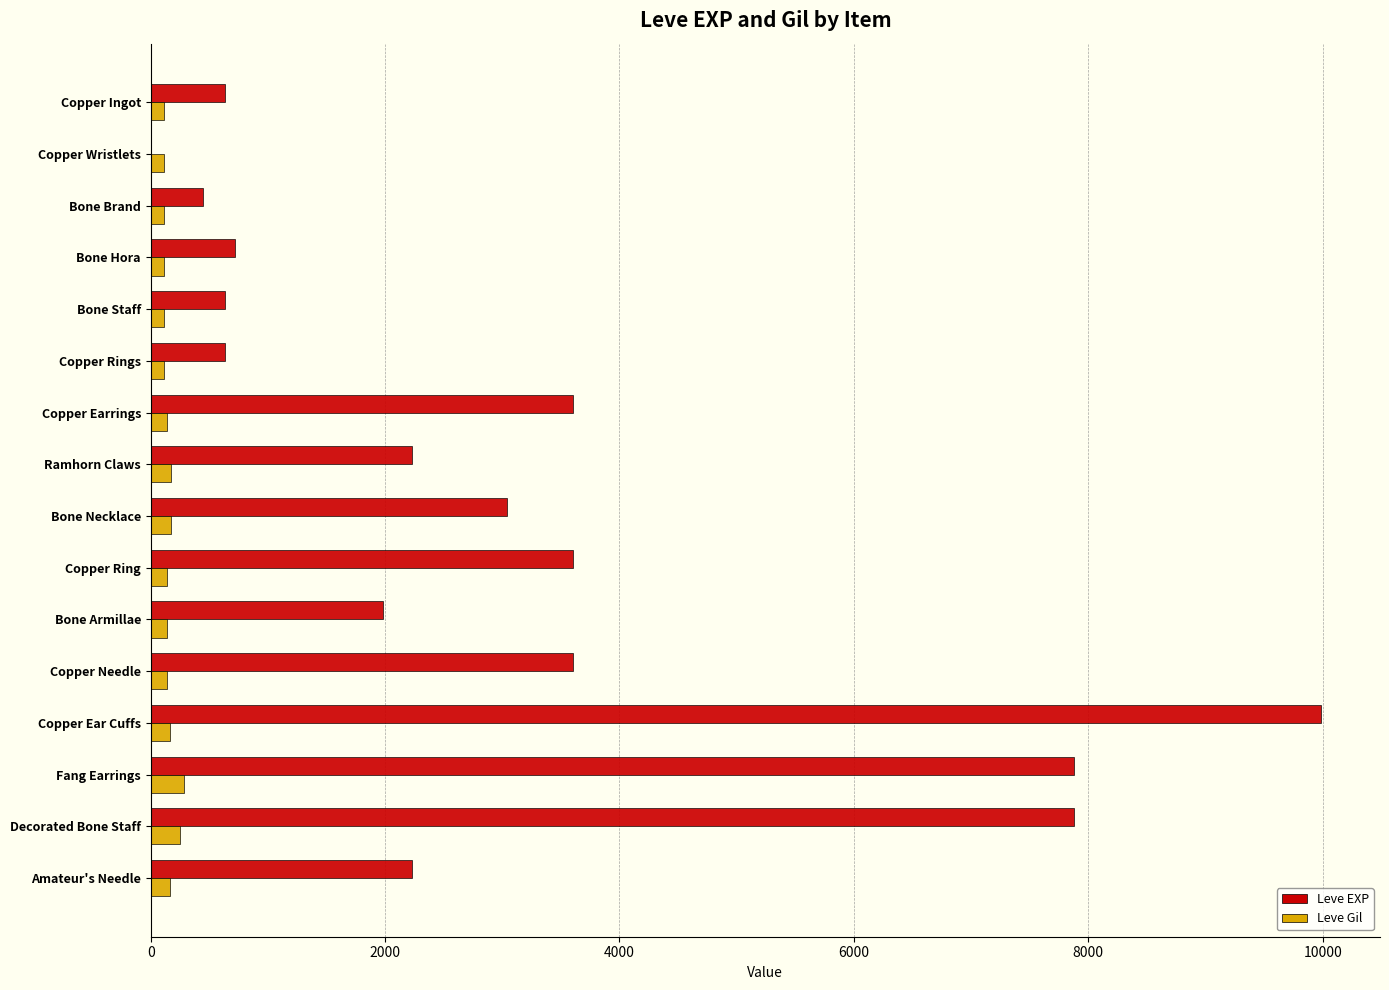

At which category is the sum across all series the highest?

Copper Ear Cuffs